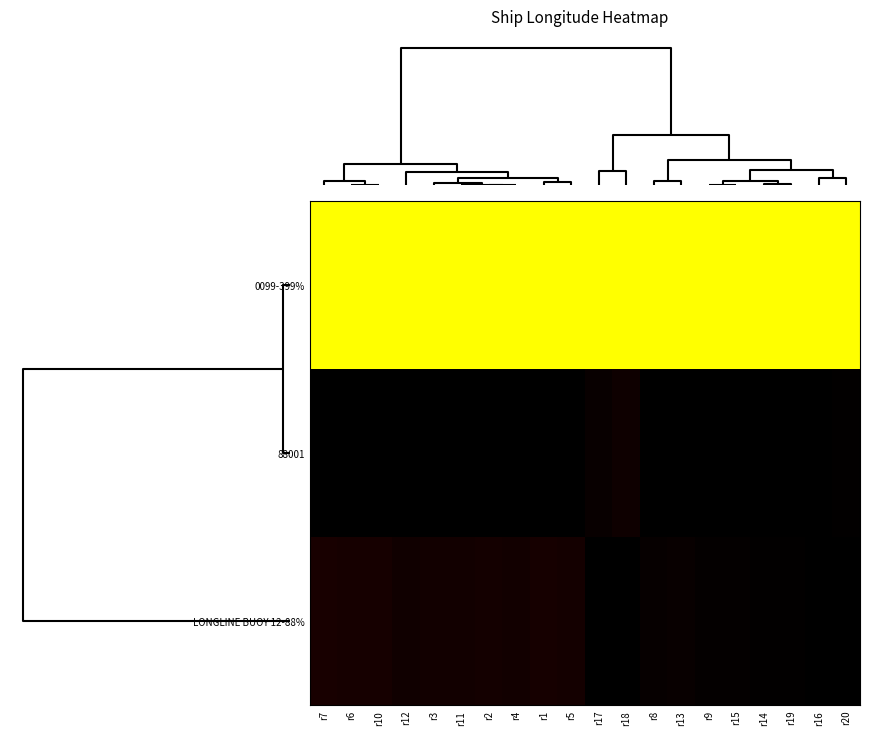

Count the number of categories in the chart.

20